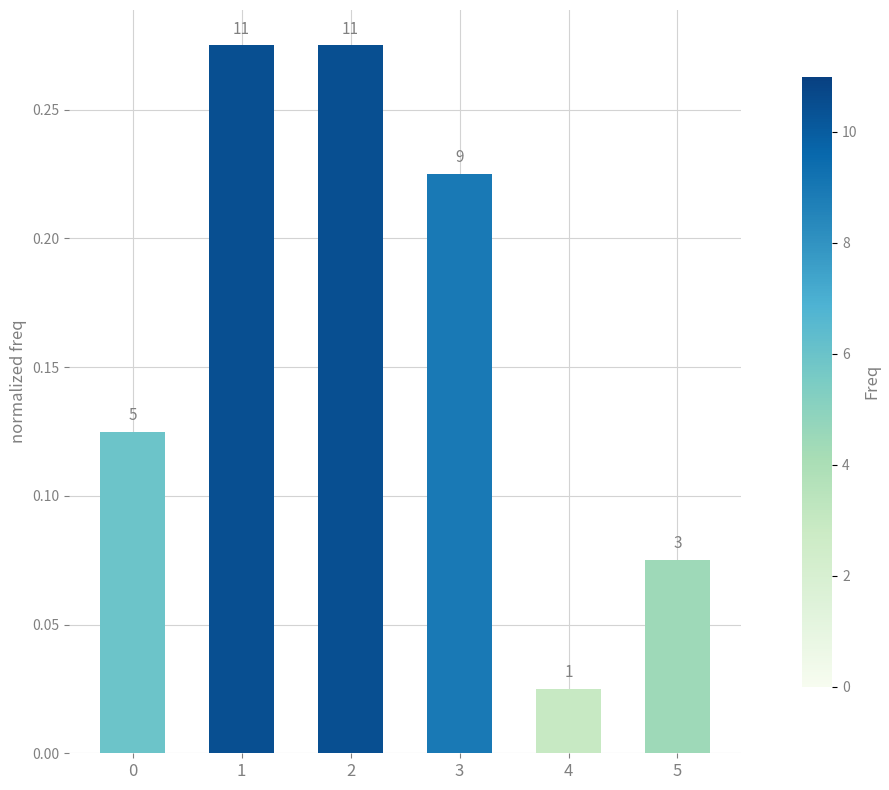

What is the sum of all values?

1.0